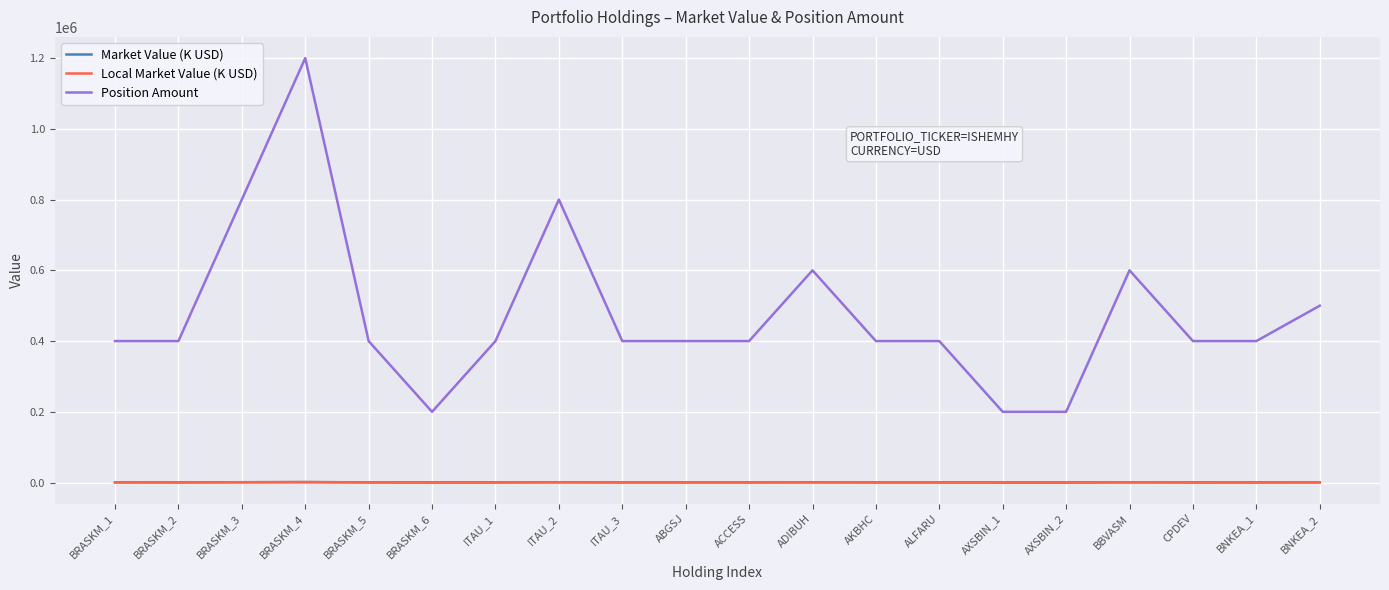

Reading left to right, what are all the values shown in this chart?

Market Value (K USD): 531	447	867	1308	474	240	381	806	408	409	397	646	386	403	202	202	631	369	407	531
Local Market Value (K USD): 531	447	867	1308	474	240	381	806	408	409	397	646	386	403	202	202	631	369	407	531
Position Amount: 400000	400000	800000	1200000	400000	200000	400000	800000	400000	400000	400000	600000	400000	400000	200000	200000	600000	400000	400000	500000